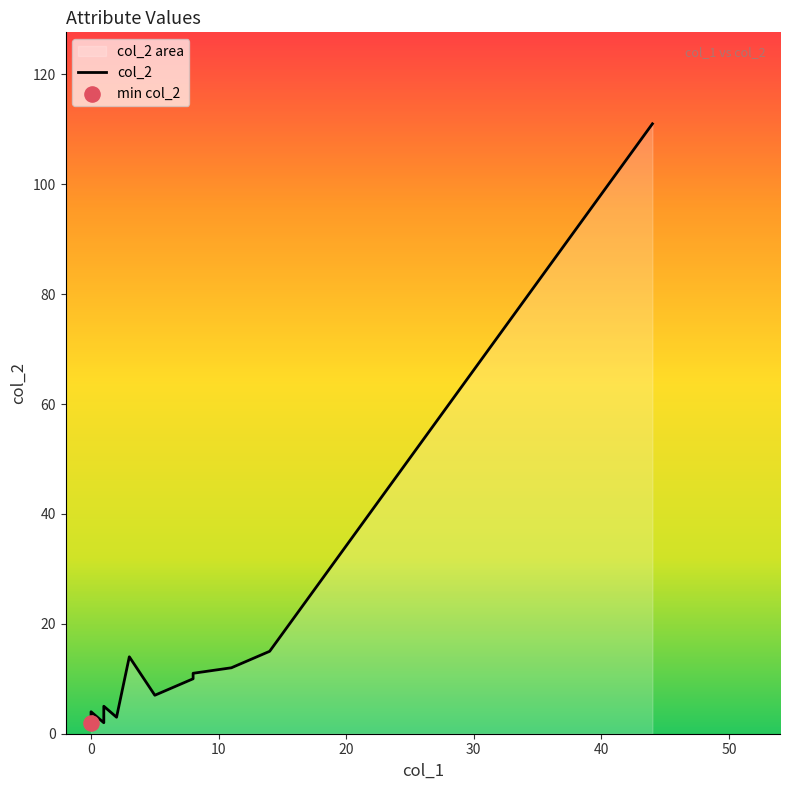

Which has a higher value, 60 or 20?

60